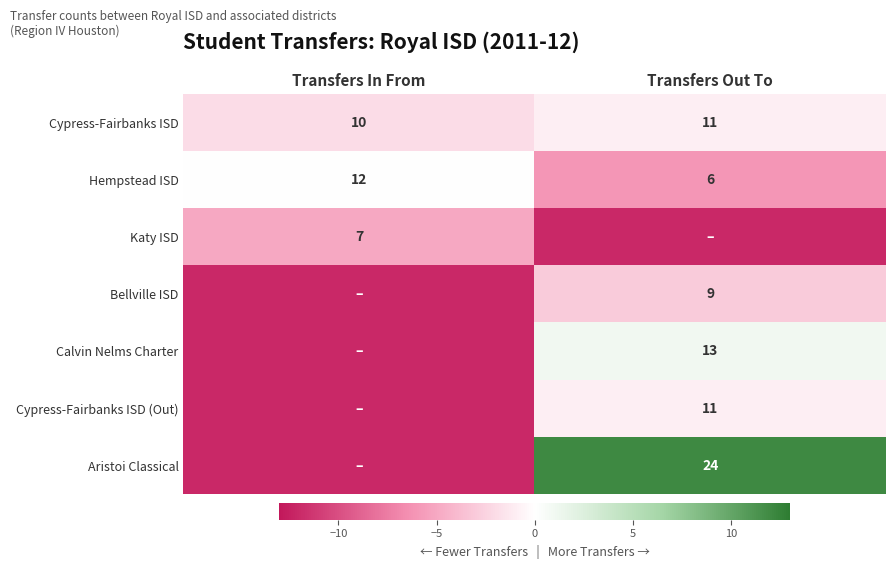

Rank the categories by Hempstead ISD value from highest to lowest.

Transfers In From, Transfers Out To